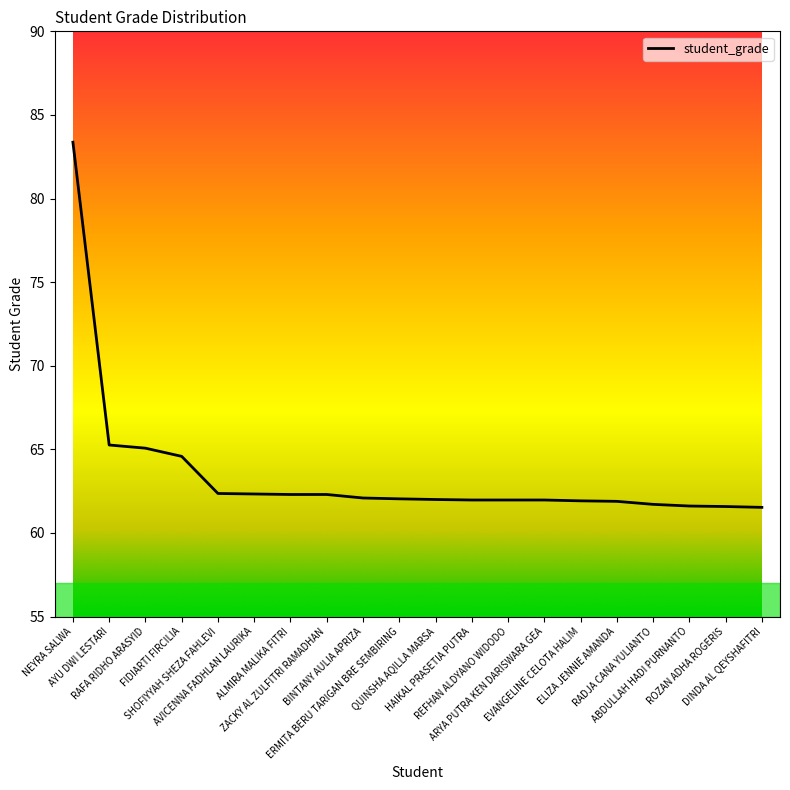

What is the maximum value shown in the chart?

83.4